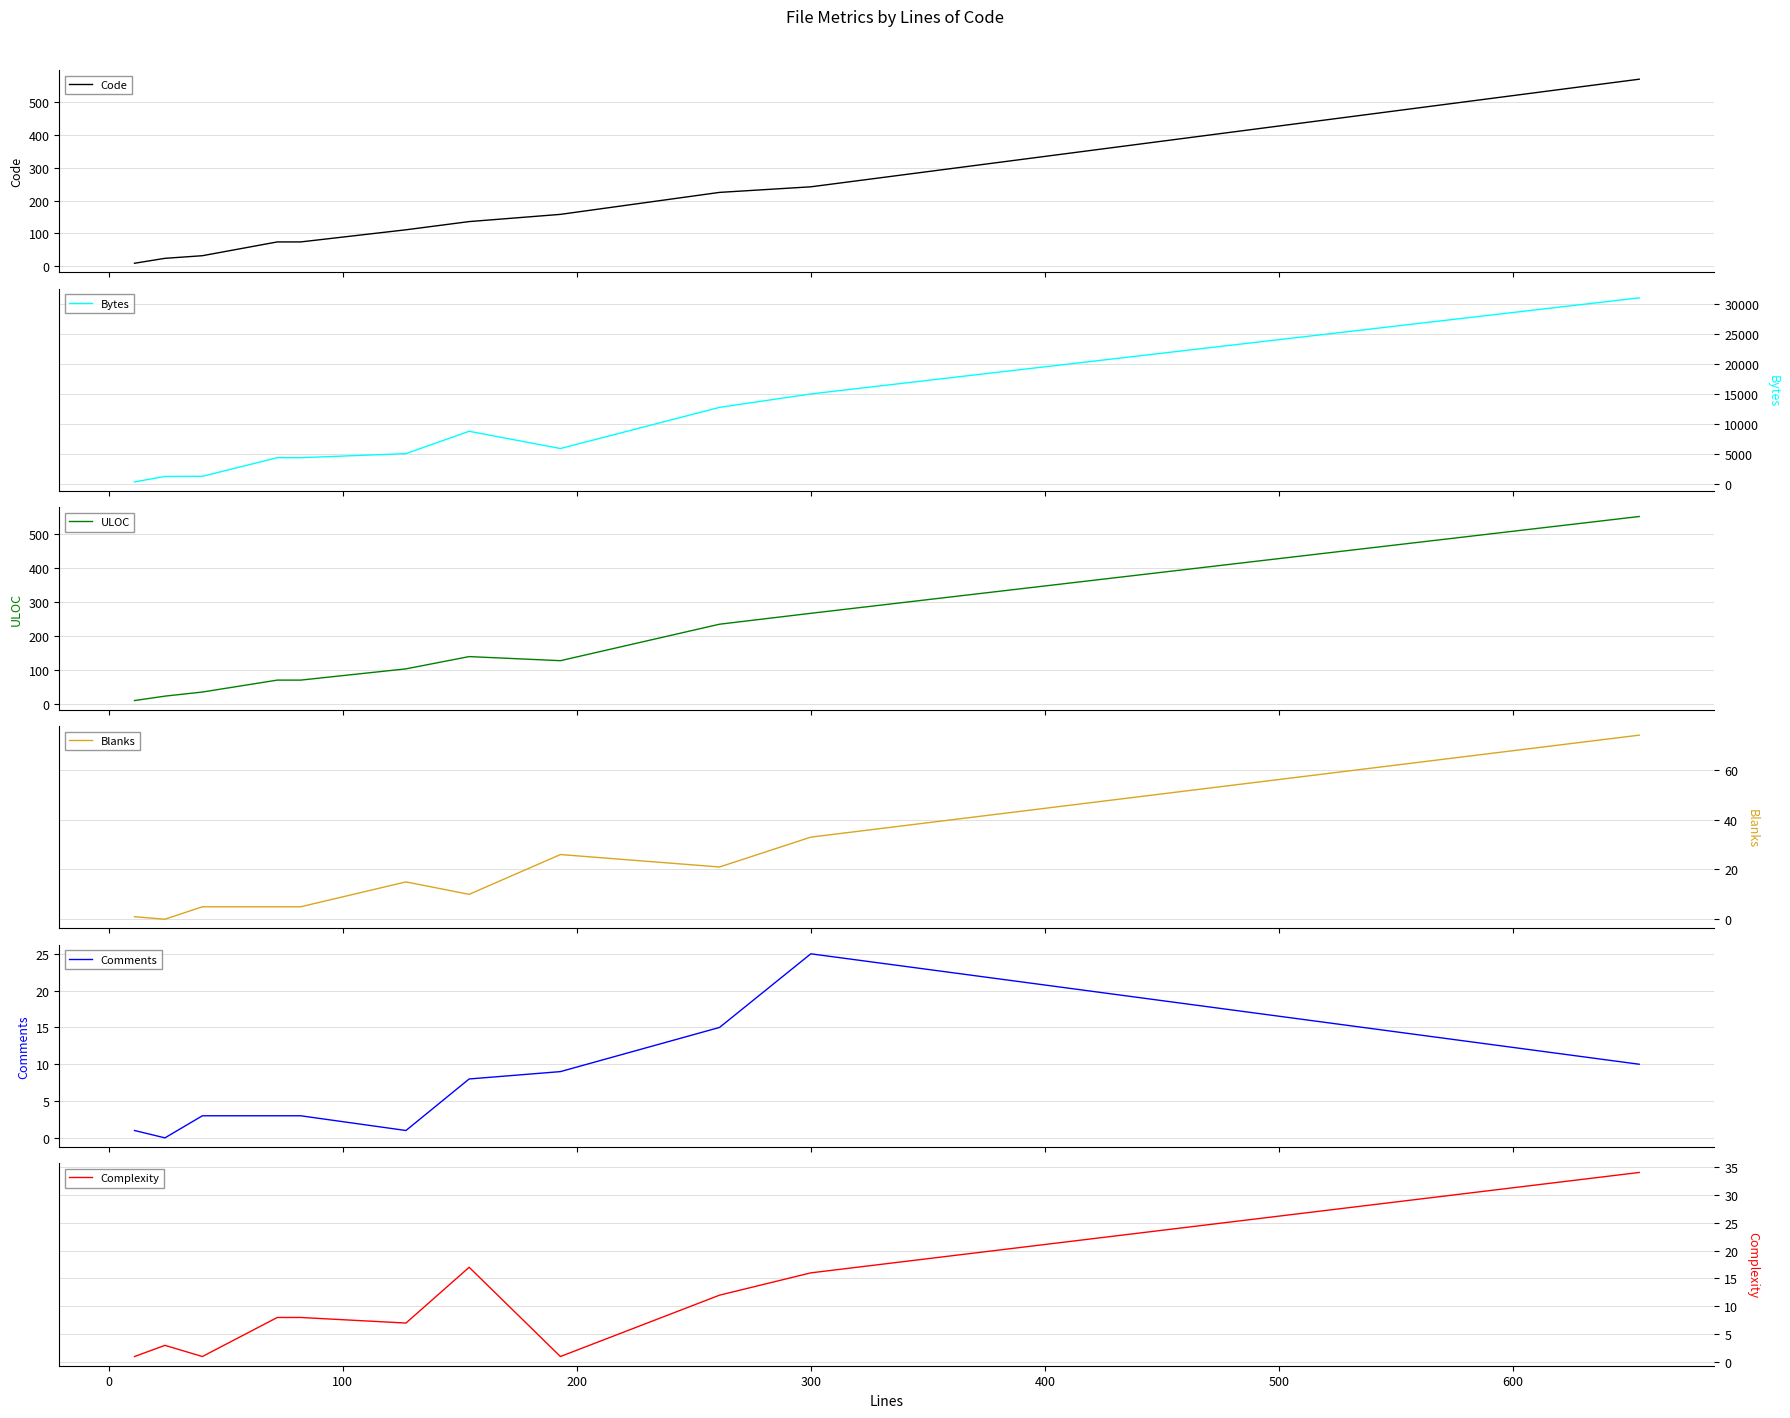

What is the value of the ULOC point at the 4th from the left?

70